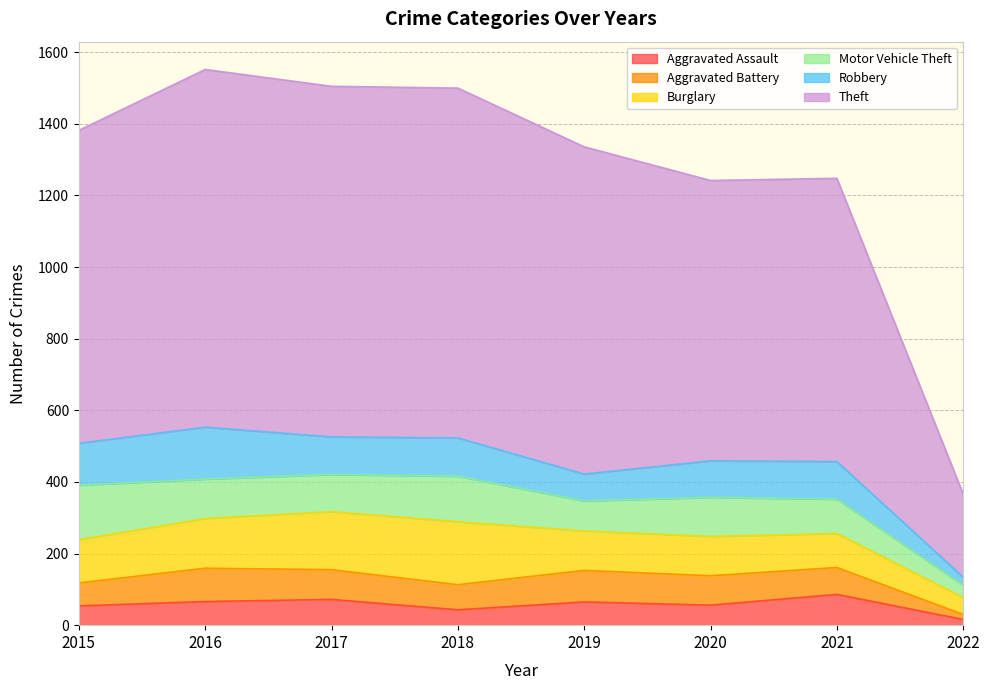

Where do Motor Vehicle Theft and Burglary first cross each other?

2015 and 2016